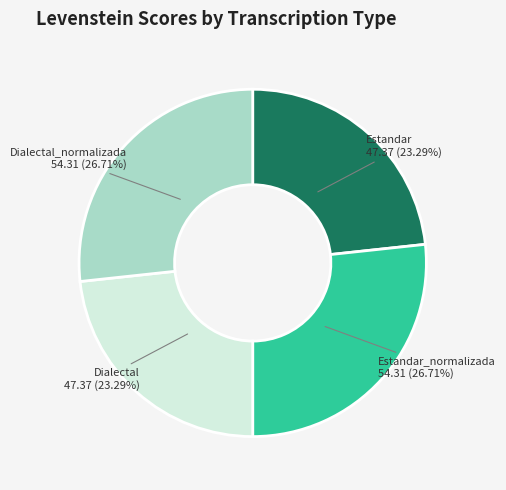

Is there any slice that represents more than half of the pie?

No